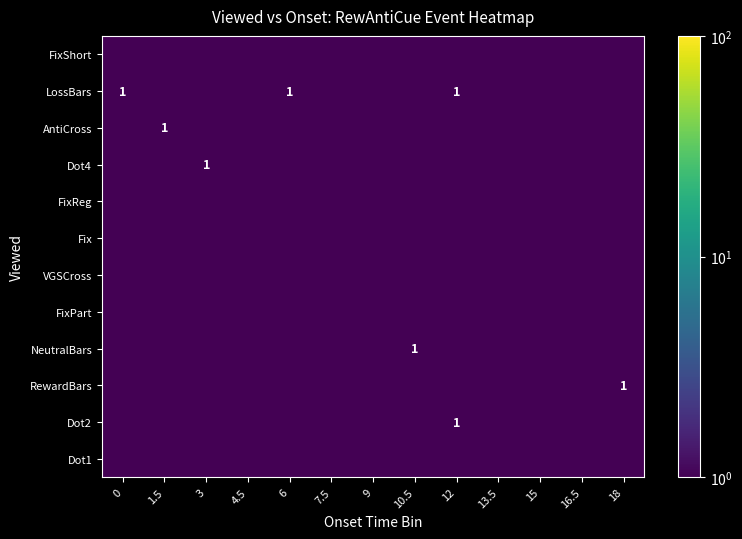

Is it true that LossBars equals 1.7 at 0?

False